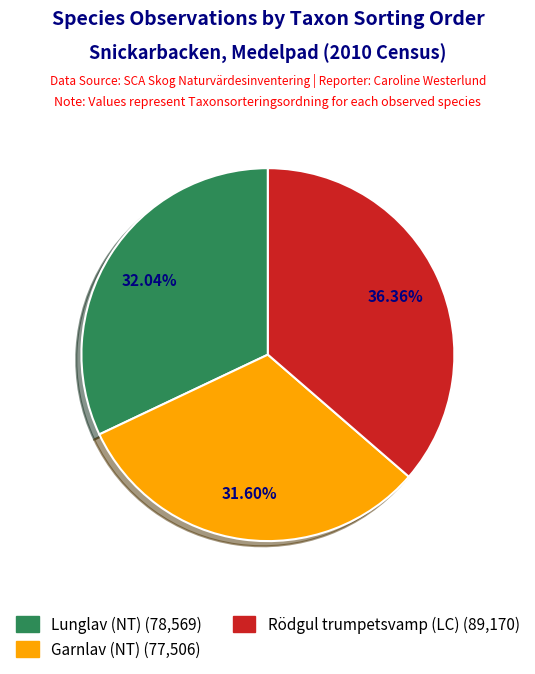

True or false: Lunglav (NT) accounts for 44% of the total.

False